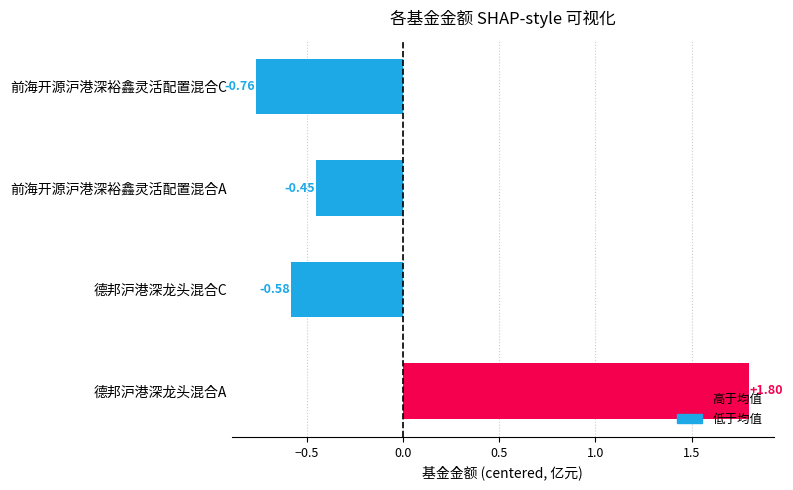

How many positive values are there?

1